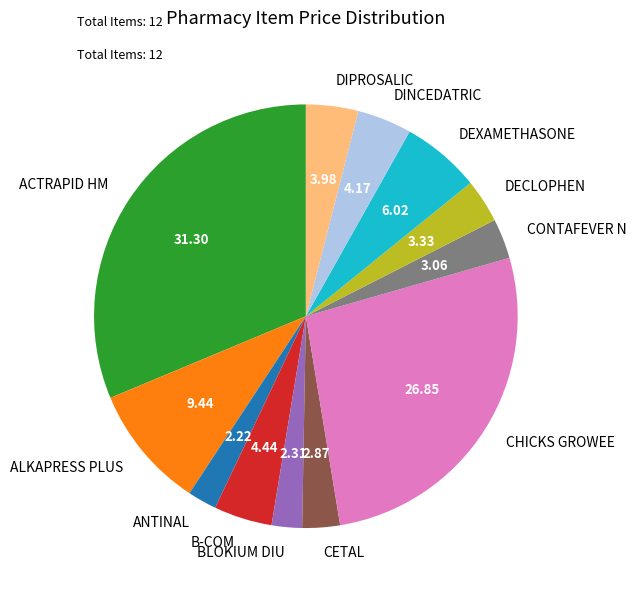

Approximately how many times larger is the value at B-COM compared to BLOKIUM DIU?

1.9